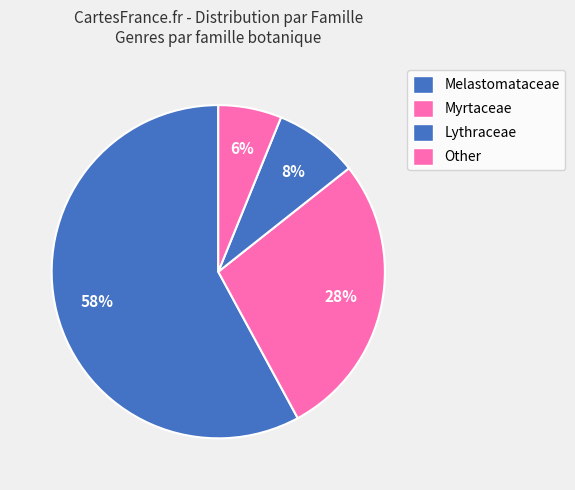

Count the number of slices in the pie.

4